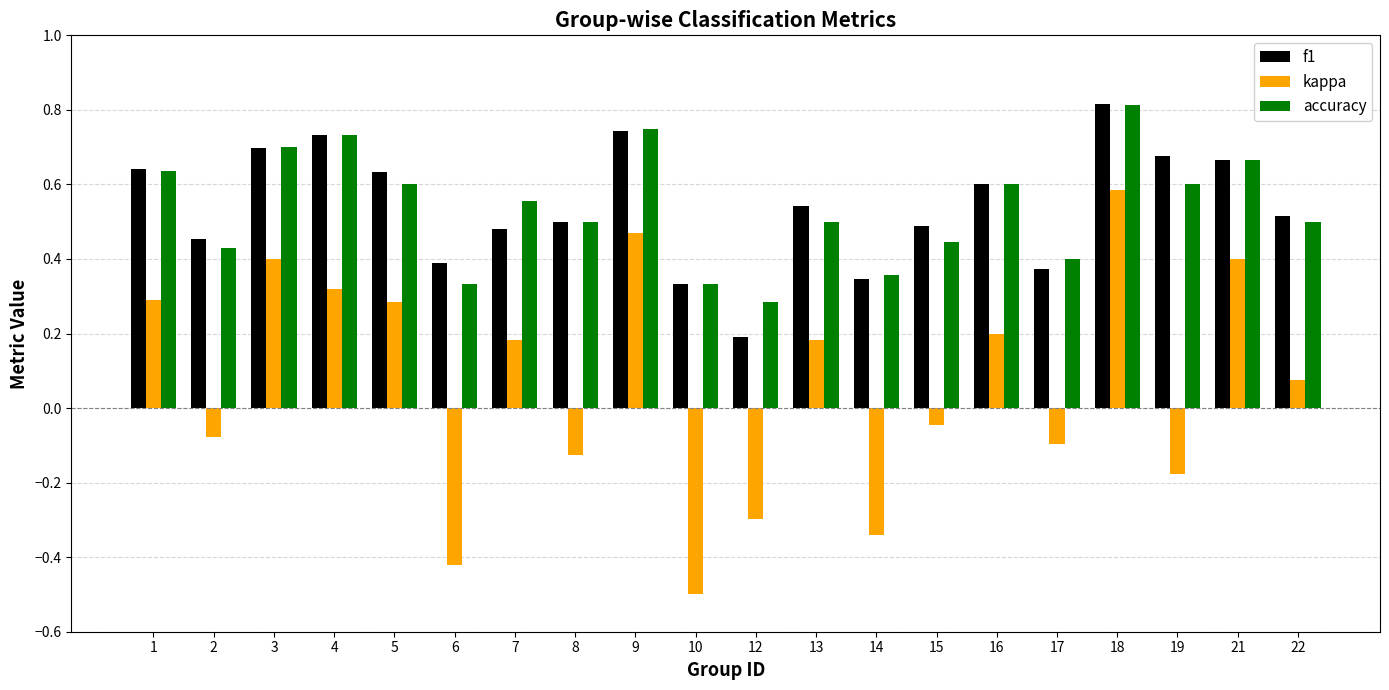

Is it true that f1 equals 1.2 at 3?

False